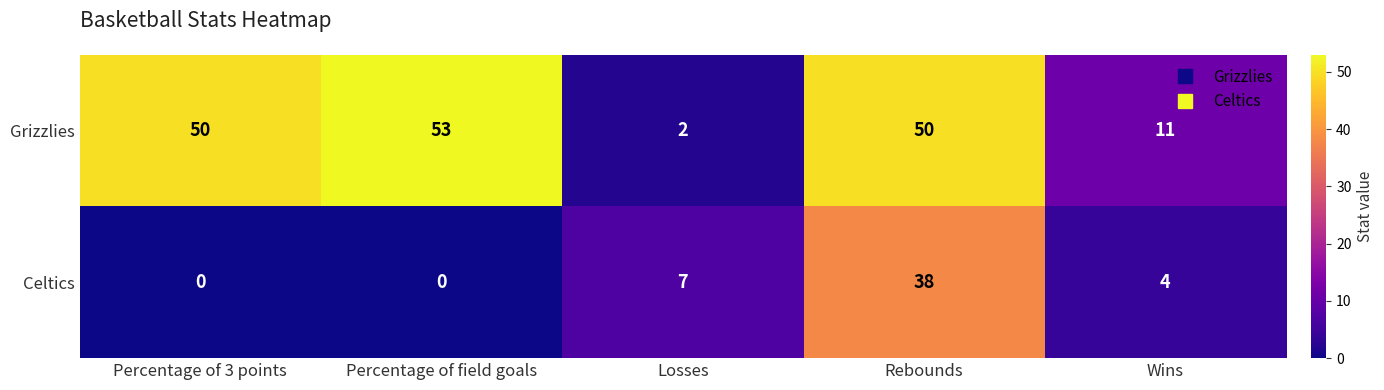

List the series in order of their overall mean, highest first.

Grizzlies, Celtics